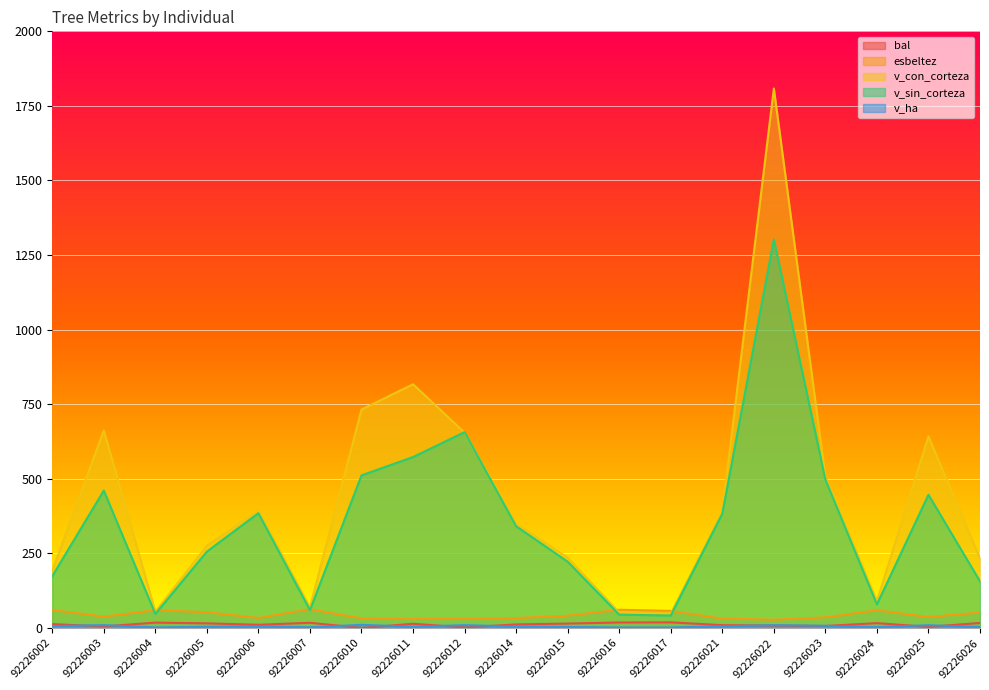

What is the difference between the maximum and minimum values in the v_sin_corteza series?

1261.0